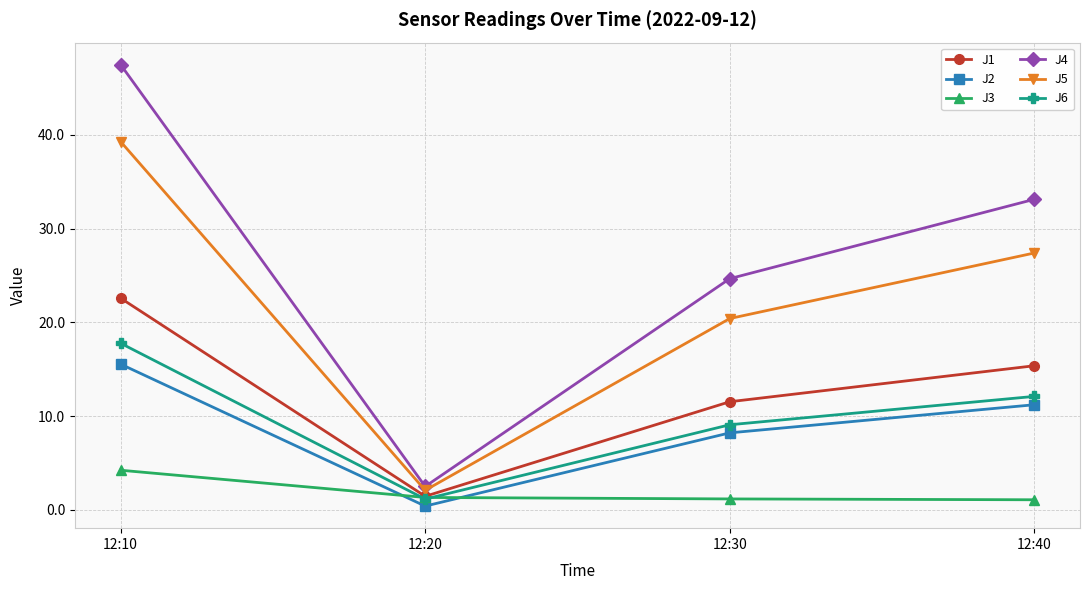

What is the sum of the J4 values at 12:40 and 12:10?

80.6